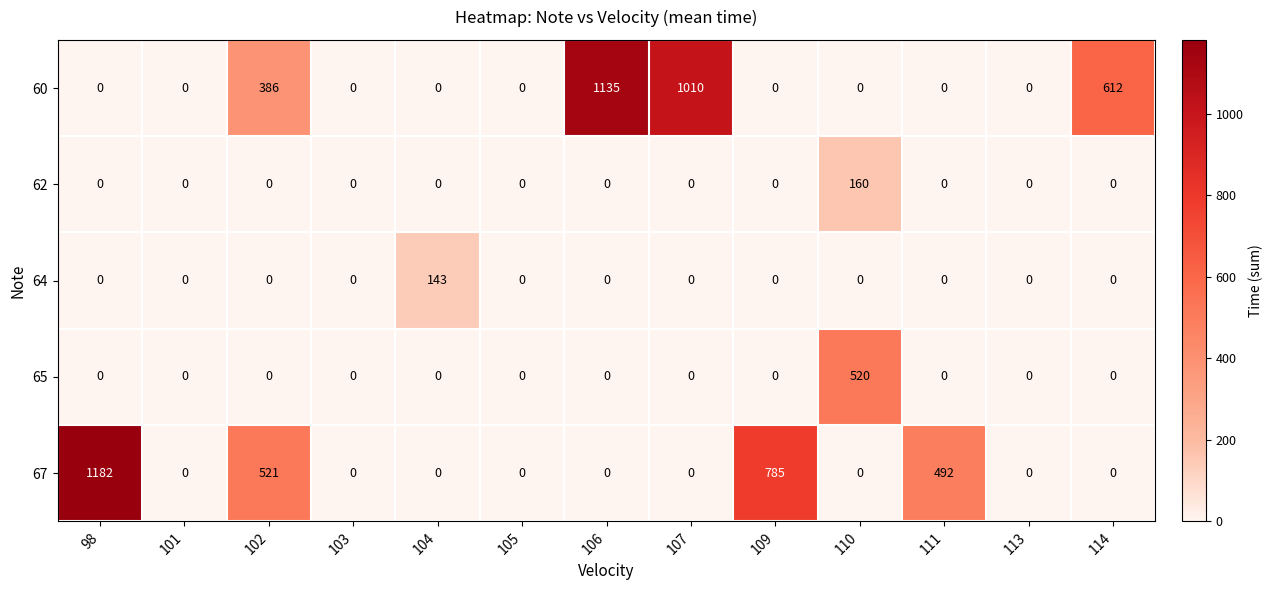

Which series has the largest total across all categories?

60